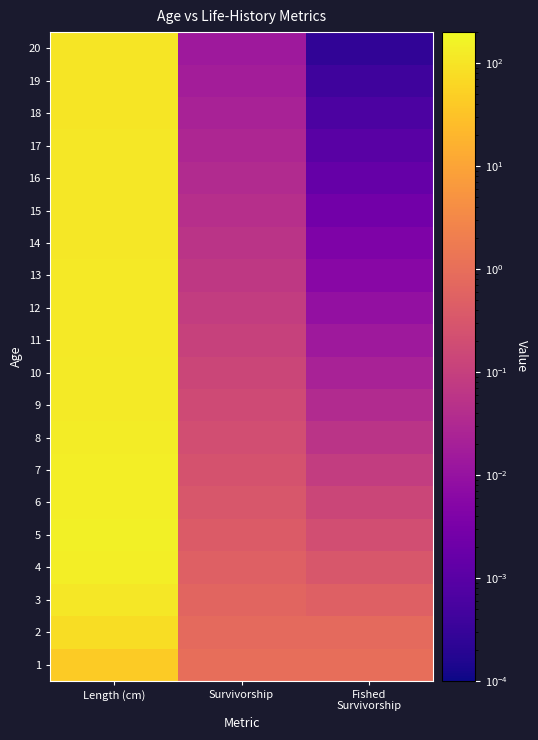

Which series has the widest spread of values?

5